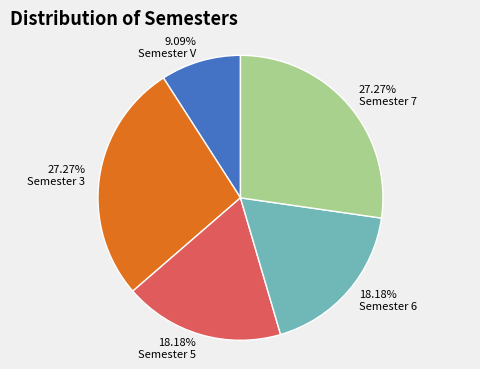

How many segments does this pie chart have?

5